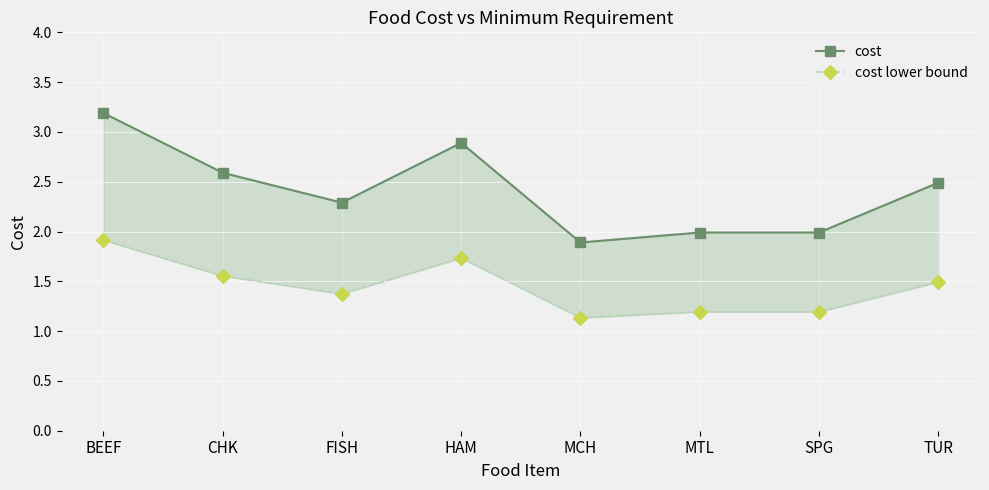

What is the difference between the cost lower bound values at HAM and TUR?

0.2